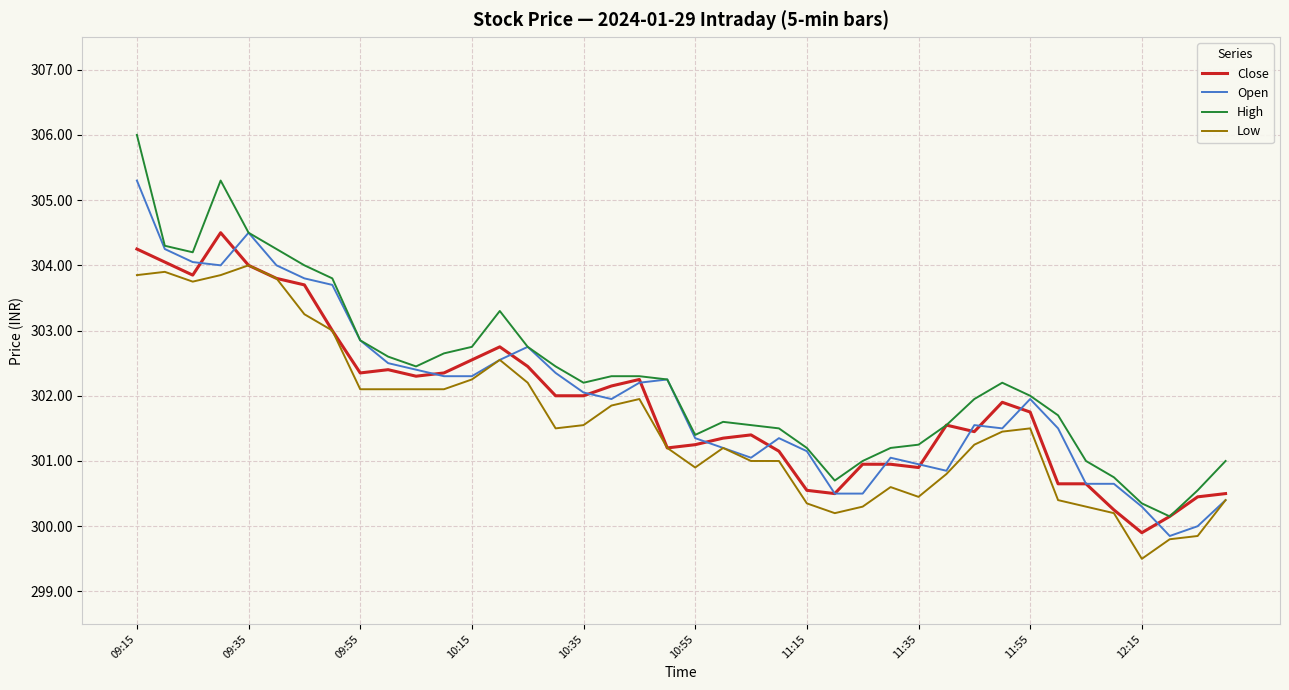

True or false: High and Low cross at least once.

False